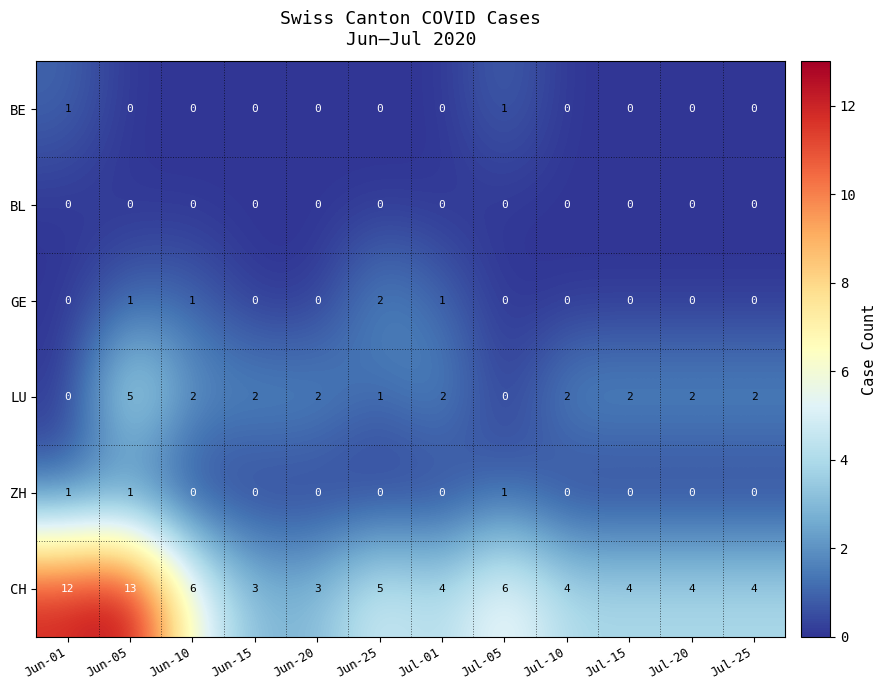

What is the sum of the LU values at Jul-01 and Jun-10?

4